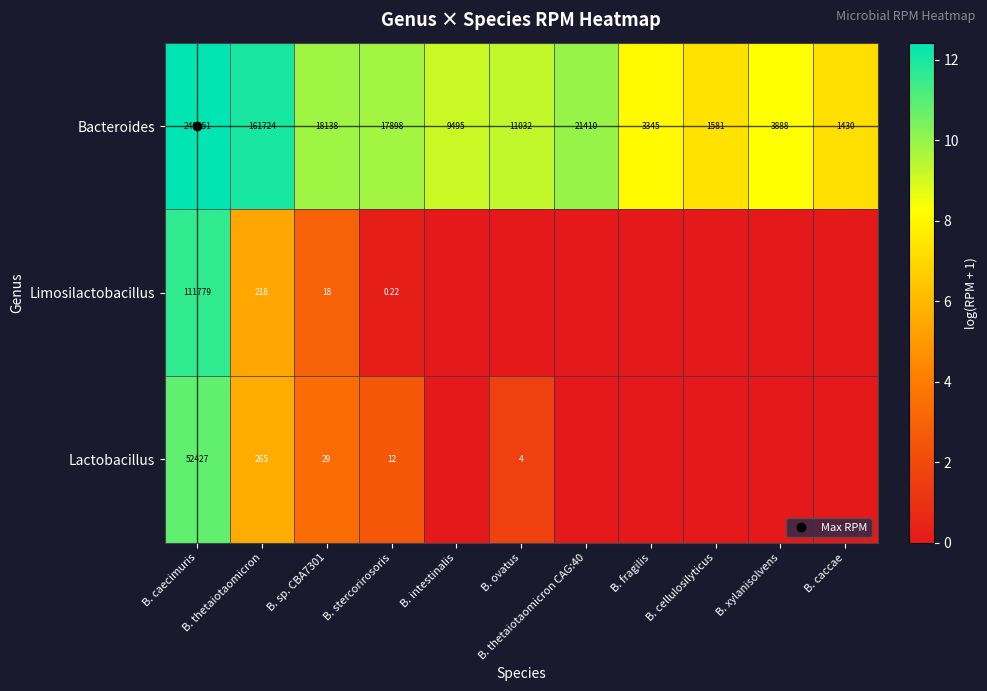

What is the total value across all series at B. sp. CBA7301?

16.2